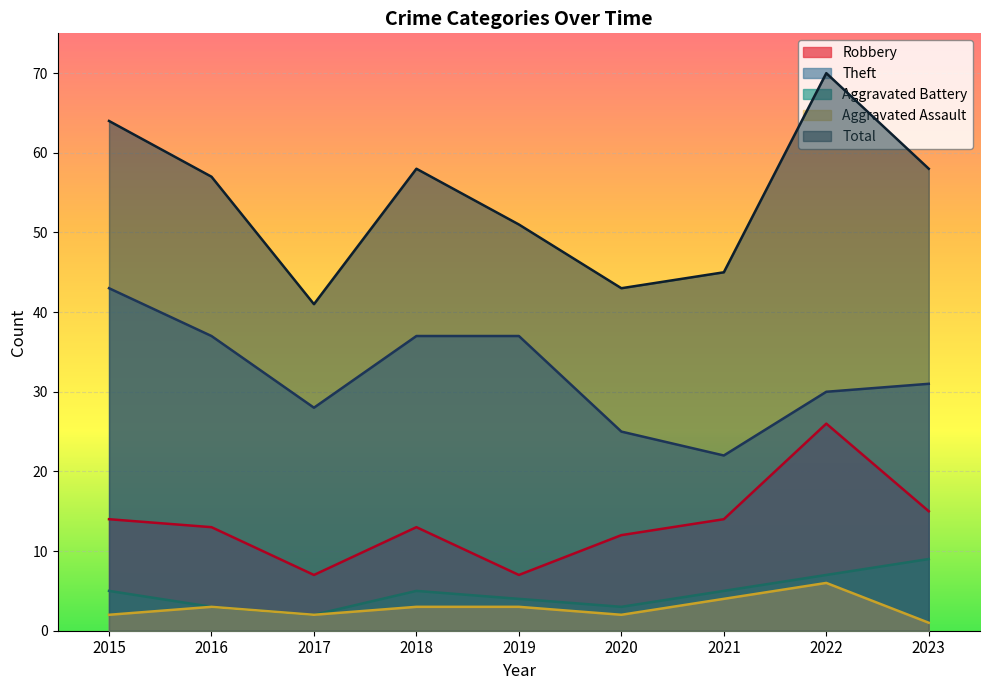

What is the sum of the Total values at 2015 and 2021?

109